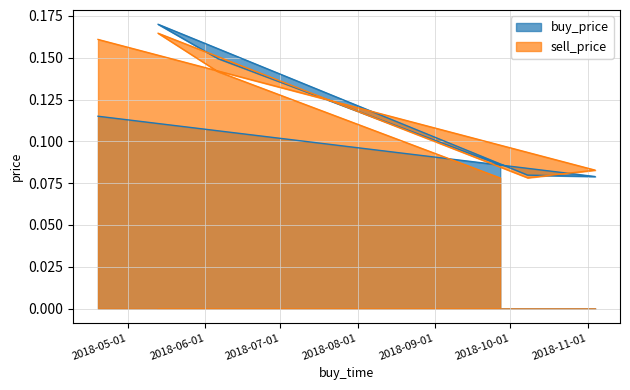

Read the buy_price value at 2018-10-08.

0.1